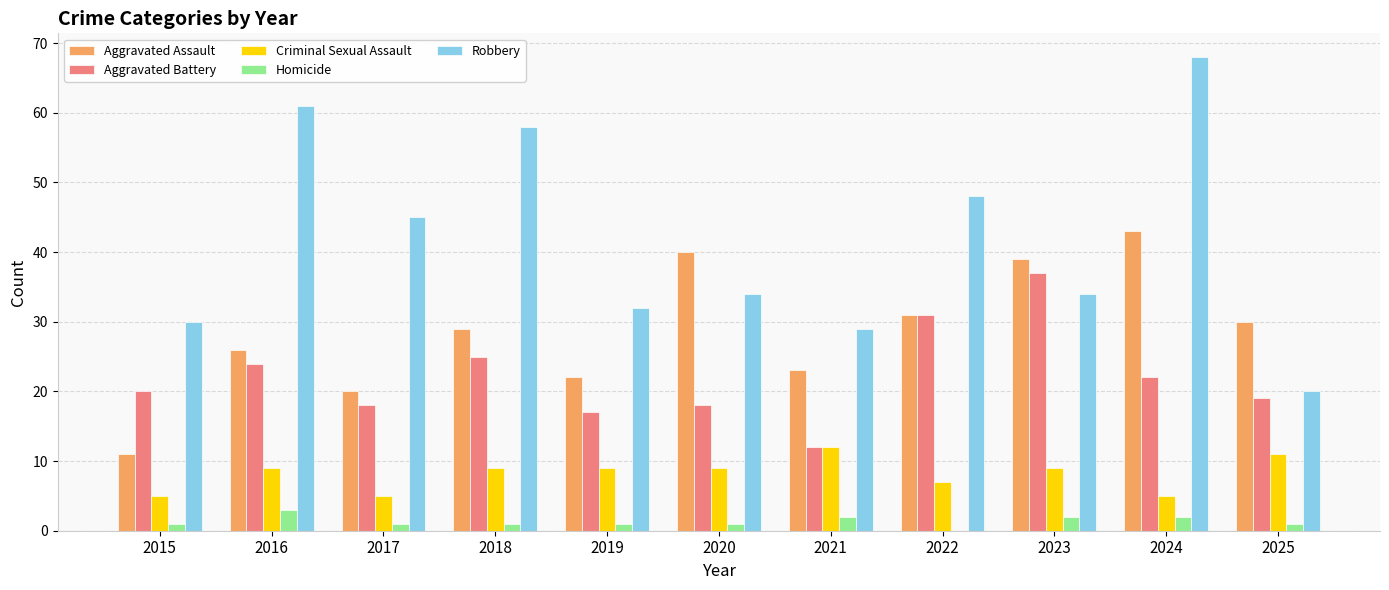

What is the average value of the Aggravated Battery series?

22